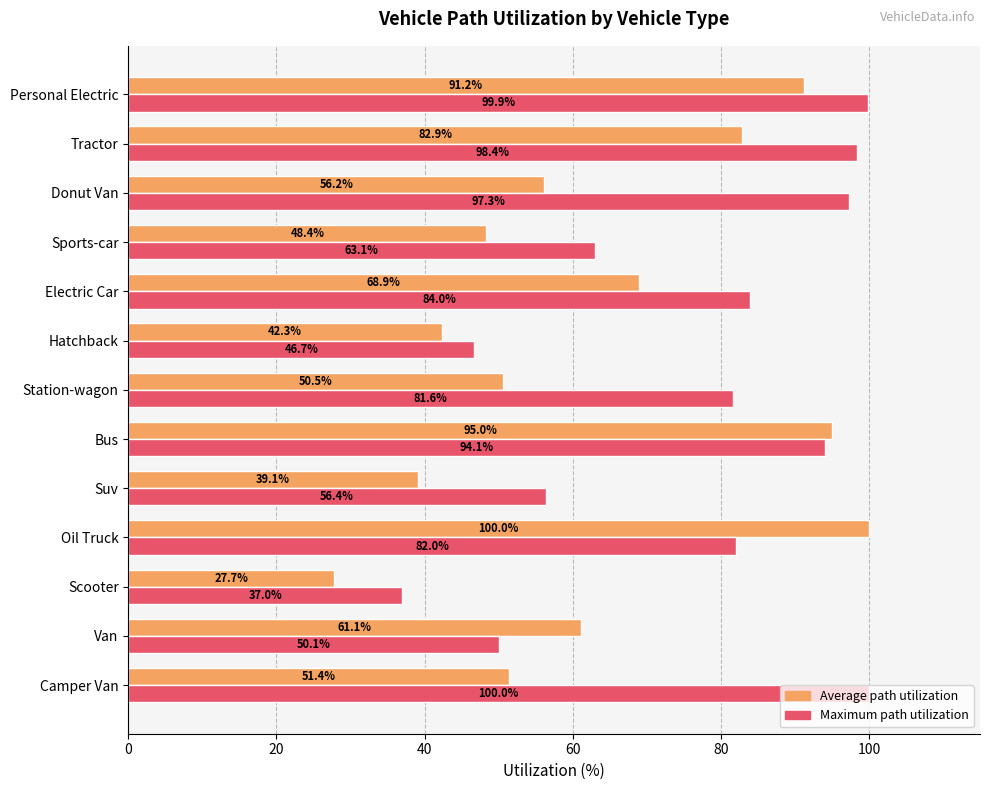

What is the approximate value of Average path utilization at Suv?

39.1